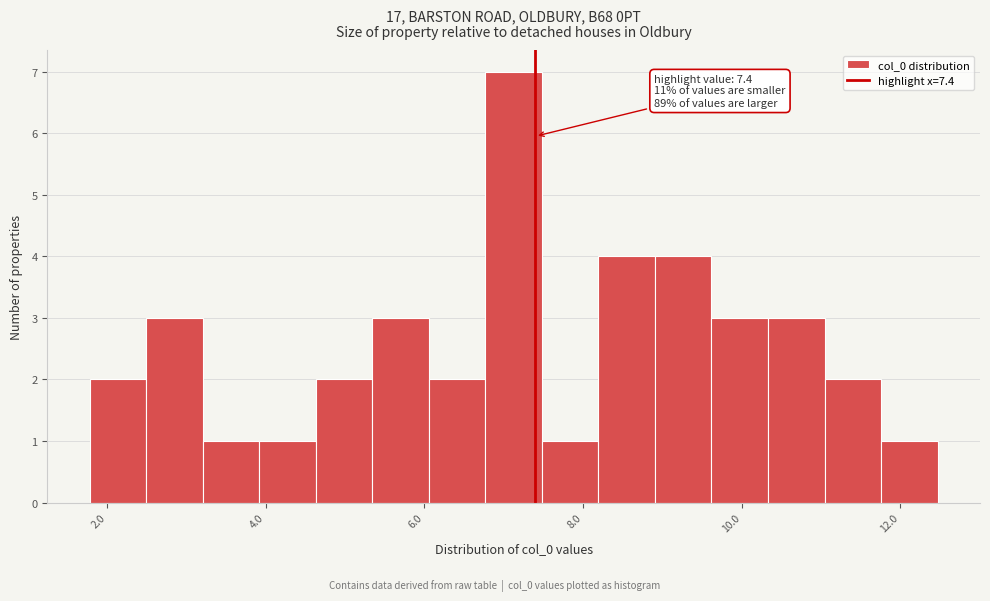

Around what value on the x-axis is the tallest bar? Give the approximate position of its centre, as read against the axis.

7.2